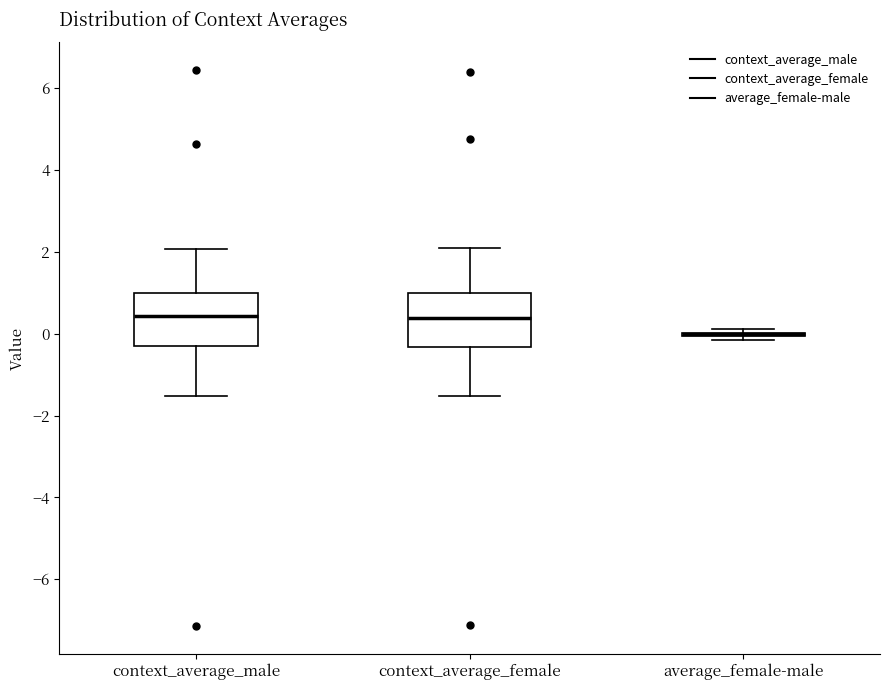

Reading left to right, transcribe this box plot: for each box, give where its median line is, the range the box spans, and where its two whiskers end, as read against the y-axis. The values are not printed on the chart, so give them approximately, as read against the axis.

context_average_male: median 0.4, box -0.4 to 1.0, whiskers -1.6 to 2.0
context_average_female: median 0.4, box -0.4 to 1.0, whiskers -1.6 to 2.2
average_female-male: box collapsed to a line at 0.0, whiskers -0.2 to 0.2